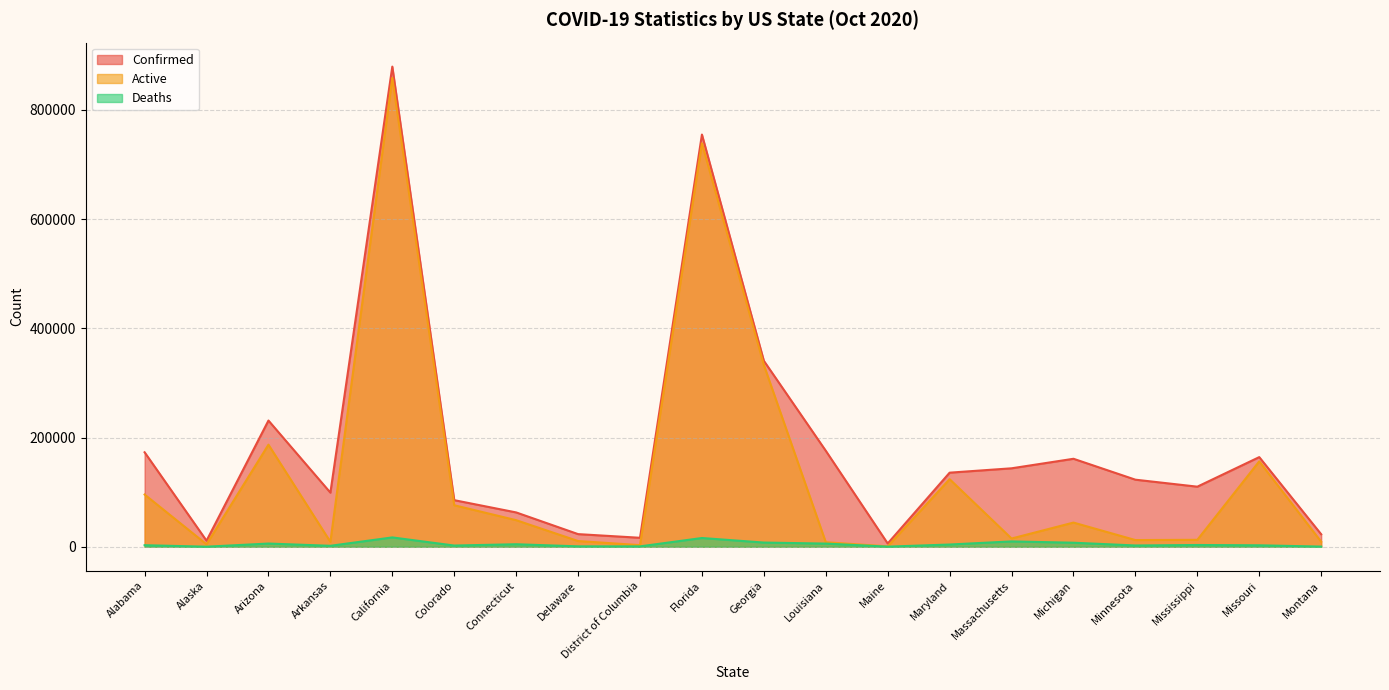

True or false: Active has a value of 74117 at Arizona.

False